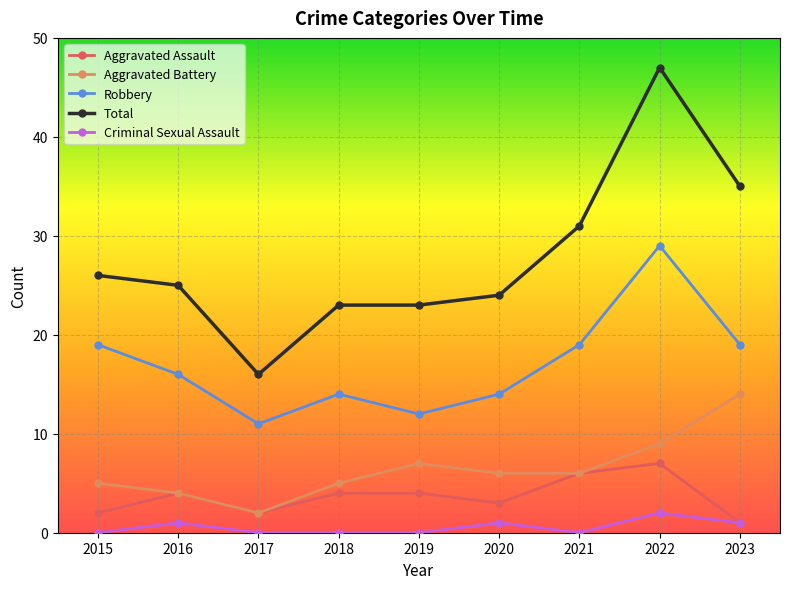

True or false: Total and Aggravated Battery intersect in this chart.

False